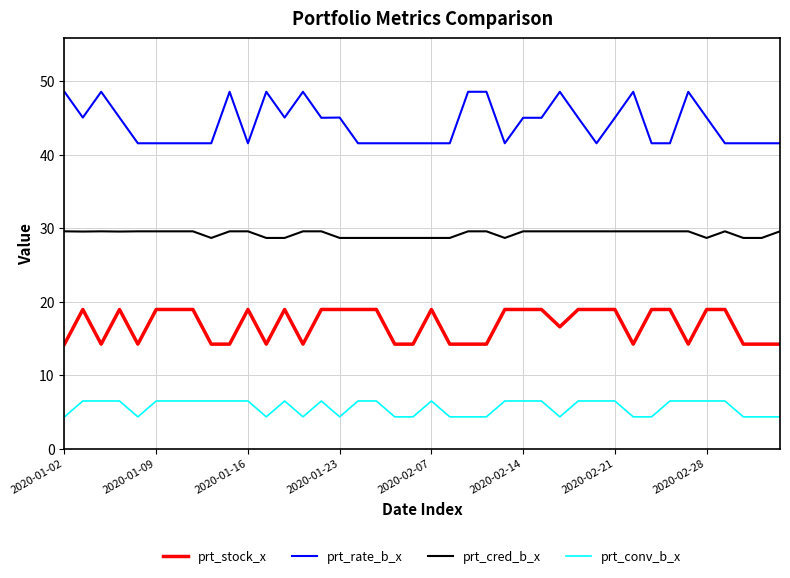

Rank the series by their maximum value, from lowest to highest.

prt_conv_b_x, prt_stock_x, prt_cred_b_x, prt_rate_b_x